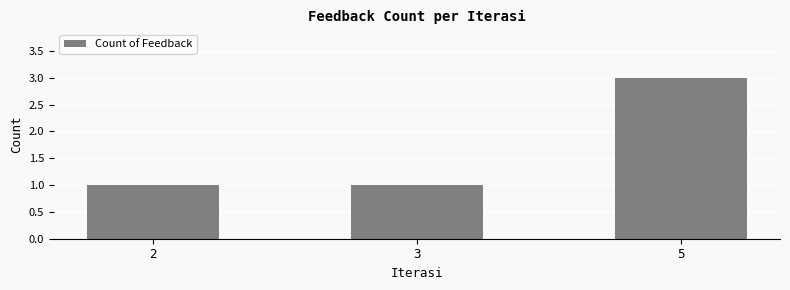

Which label corresponds to the largest value in the chart?

5